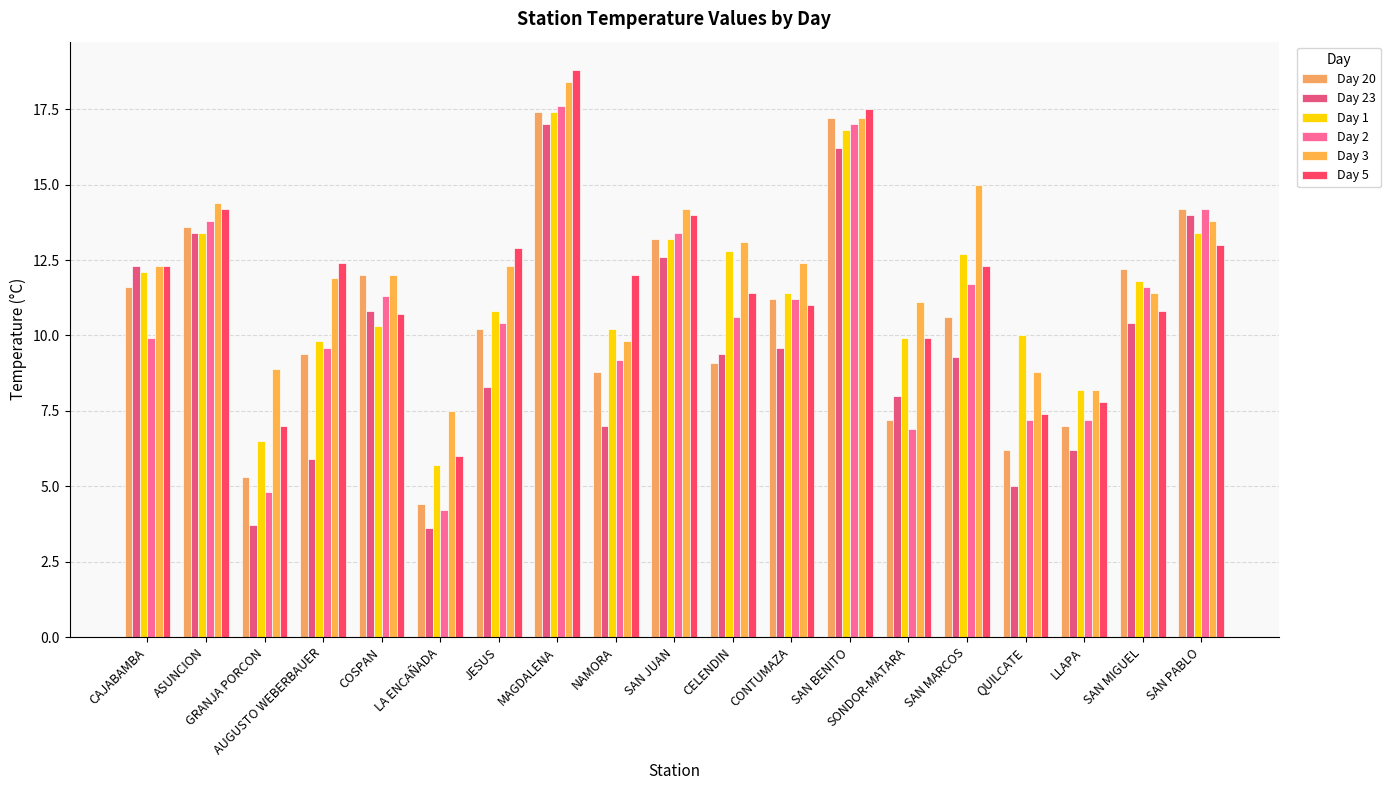

Which has a higher value, AUGUSTO WEBERBAUER or JESUS?

JESUS